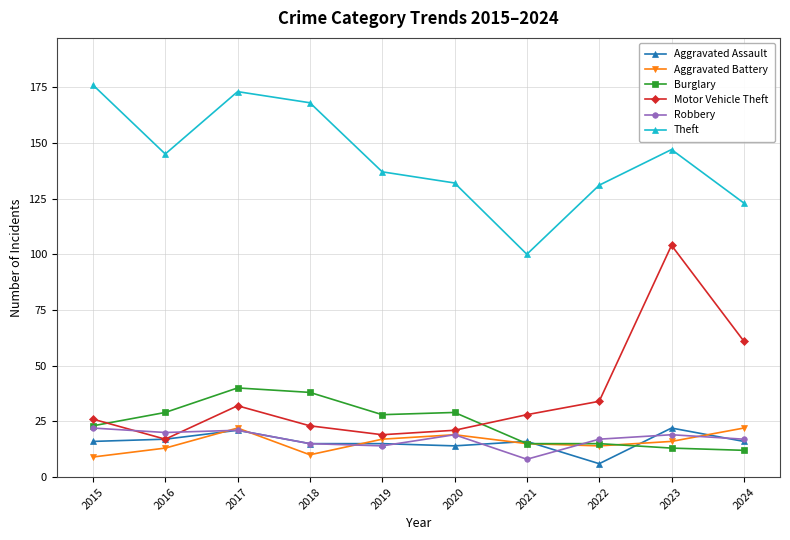

Which series changed the most between 2019 and 2024?

Motor Vehicle Theft